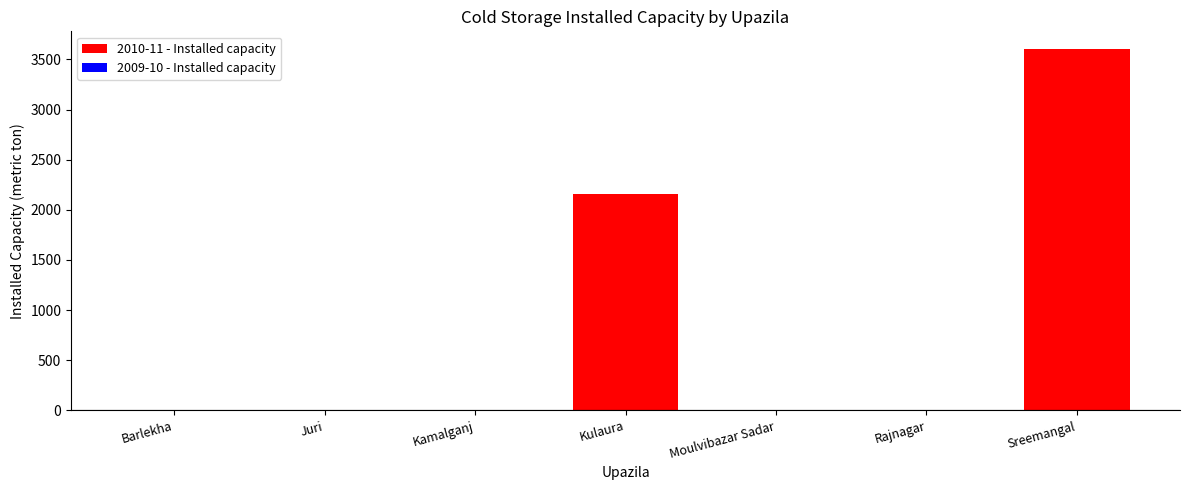

At which label is 2009-10 - Installed capacity closest to 1800?

Kulaura